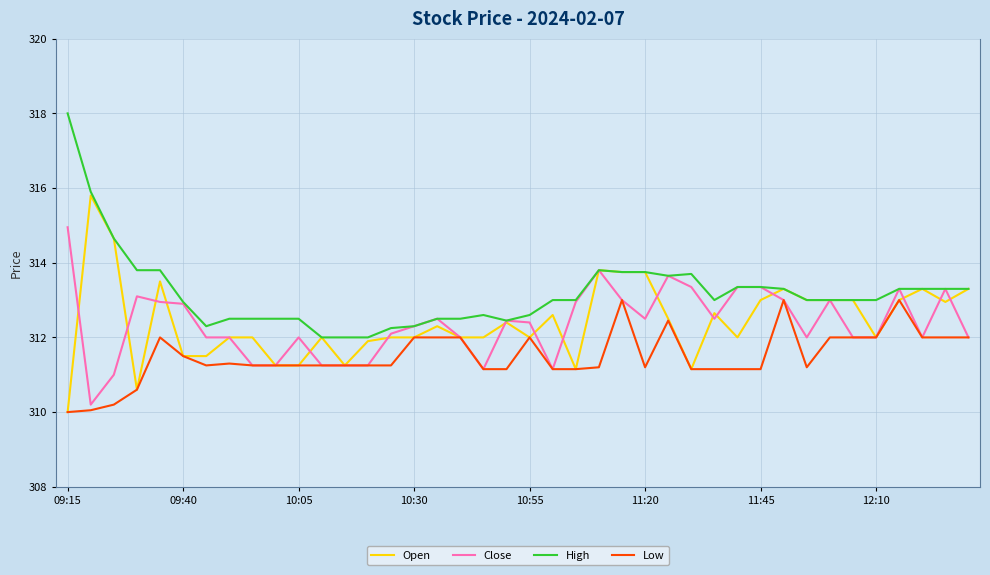

Which series has the largest total across all categories?

High